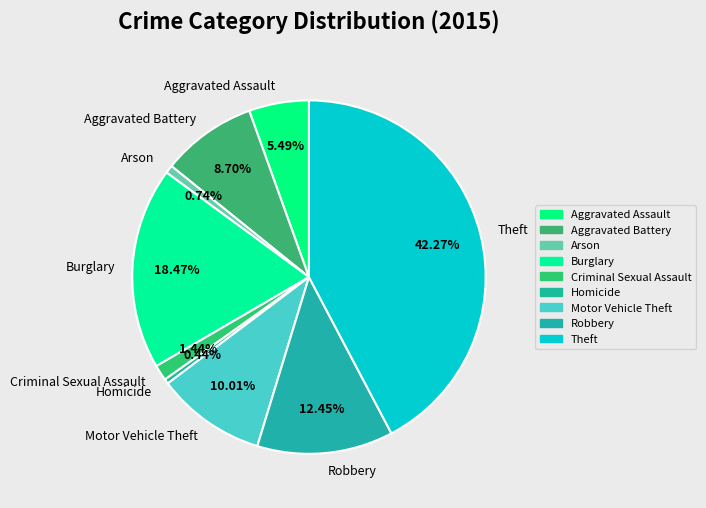

What percentage is the Aggravated Battery slice, to the nearest percent?

9%